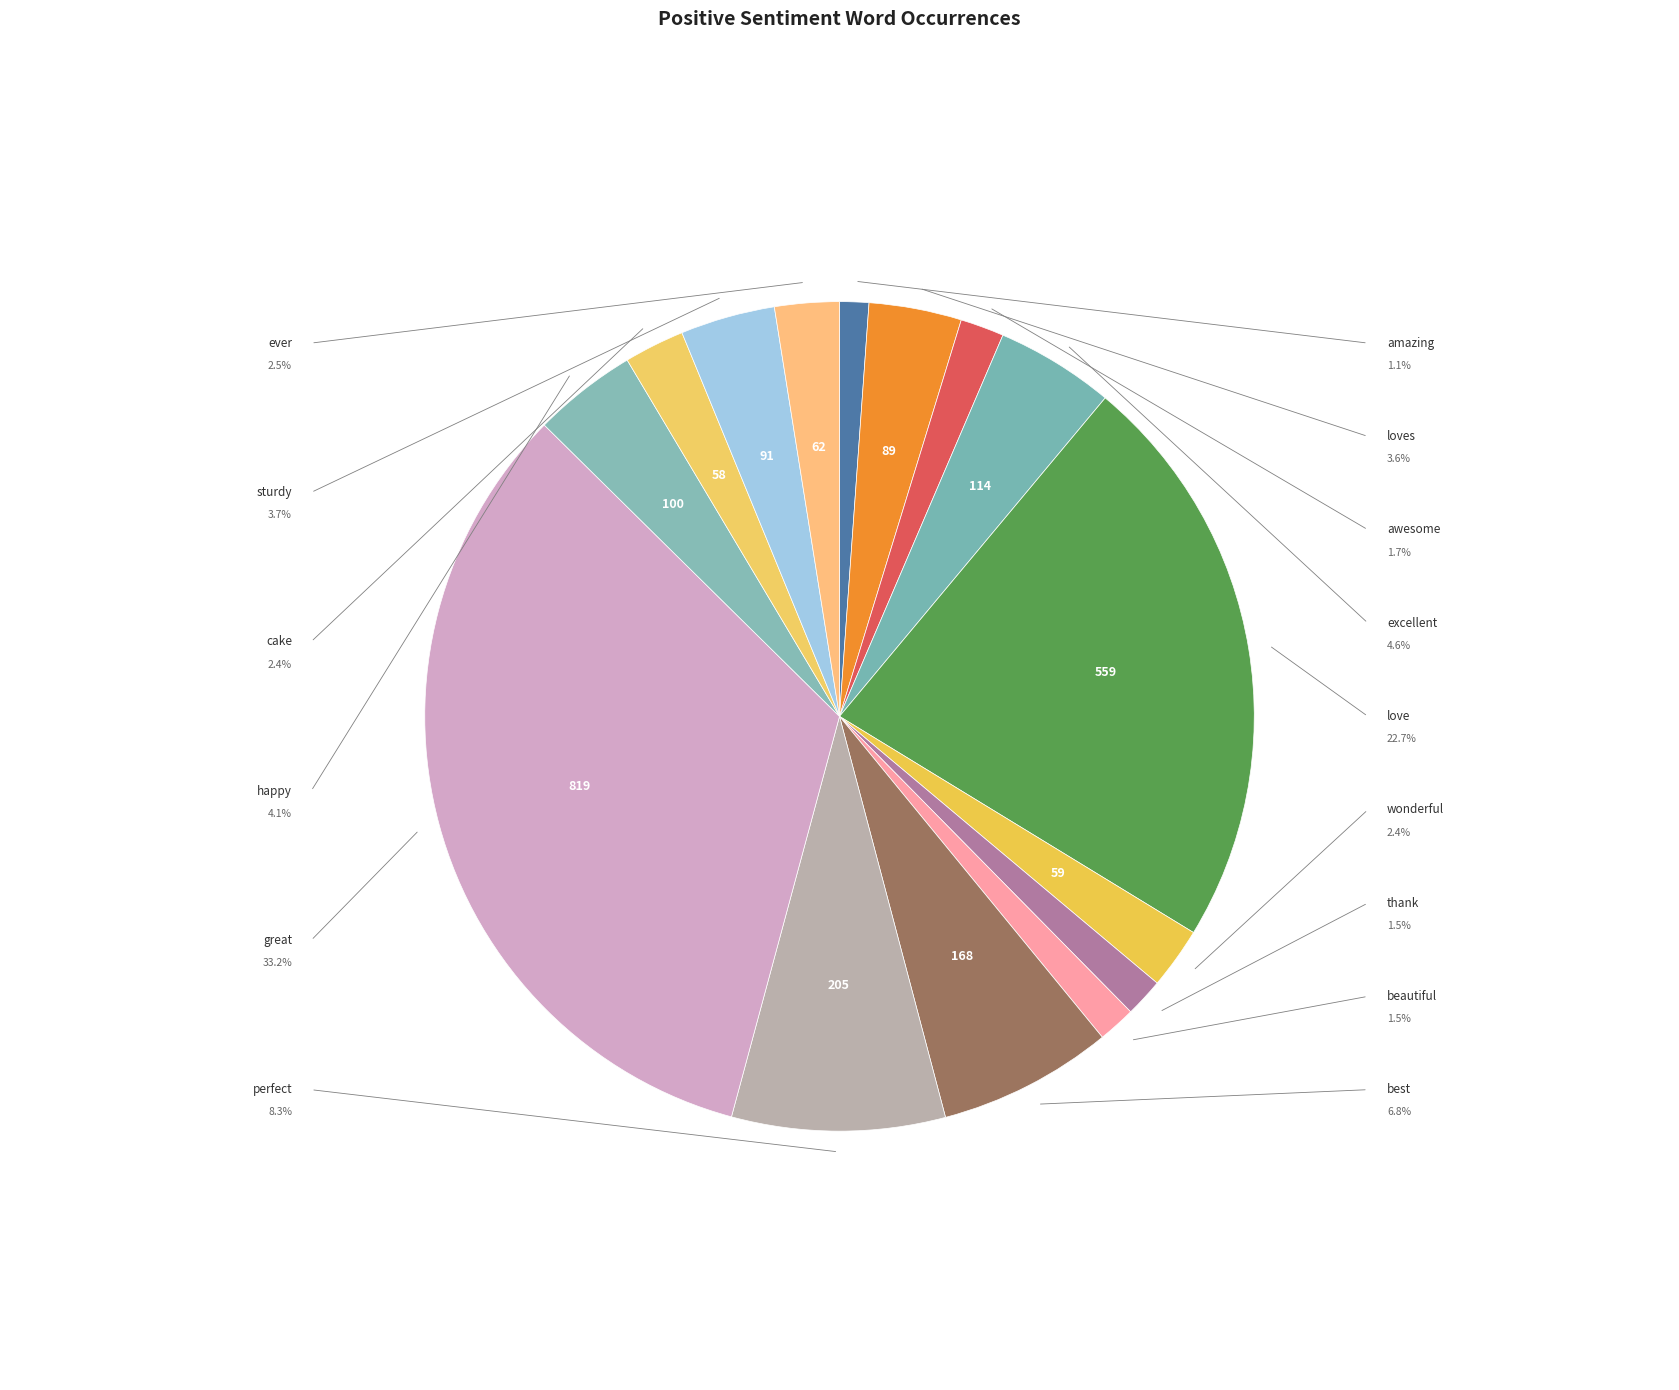

Is it true that amazing is 11% of the pie?

False